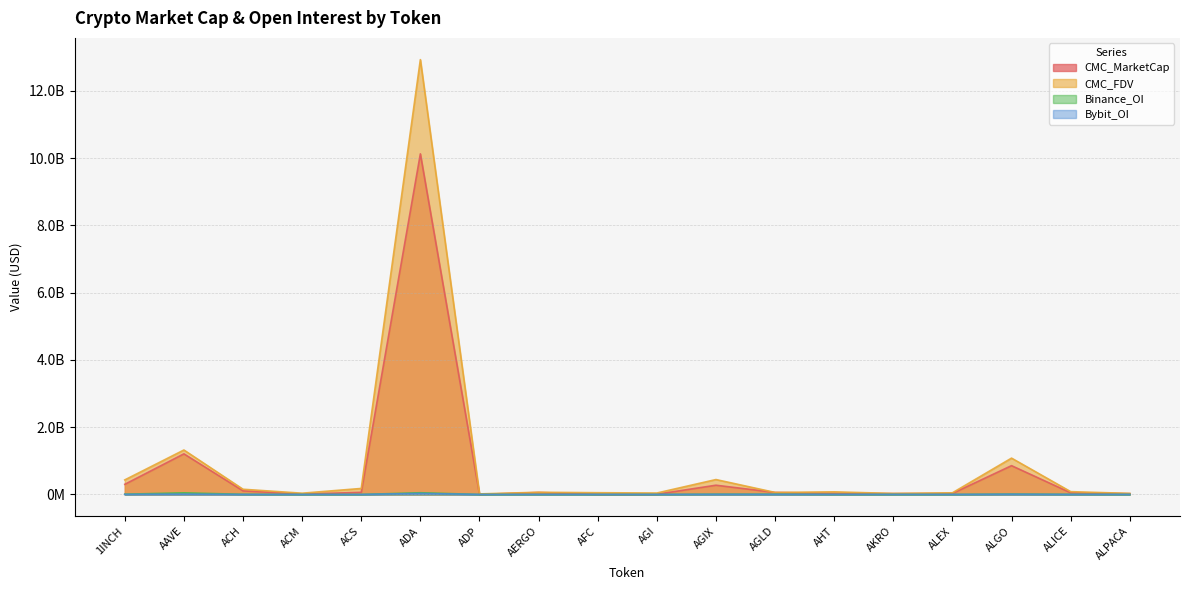

True or false: Bybit_OI has a value of 6436359.0 at ALGO.

True